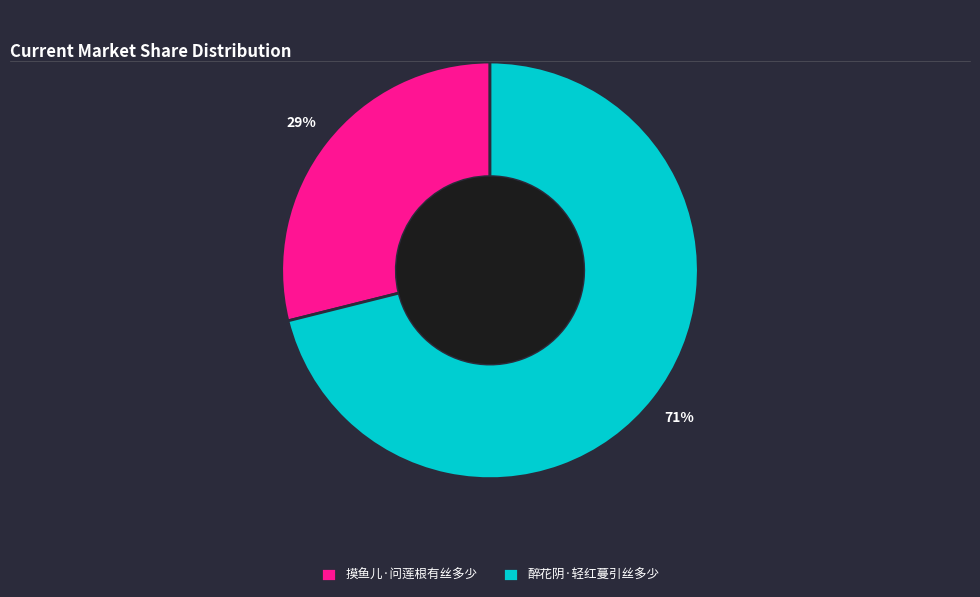

To the nearest percent, what portion does 摸鱼儿·问莲根有丝多少 represent?

29%